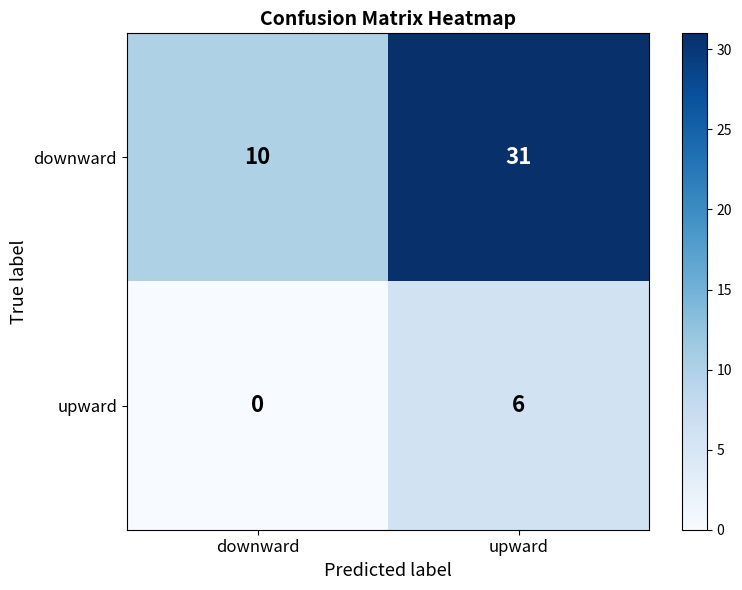

At which category is the sum across all series the highest?

upward